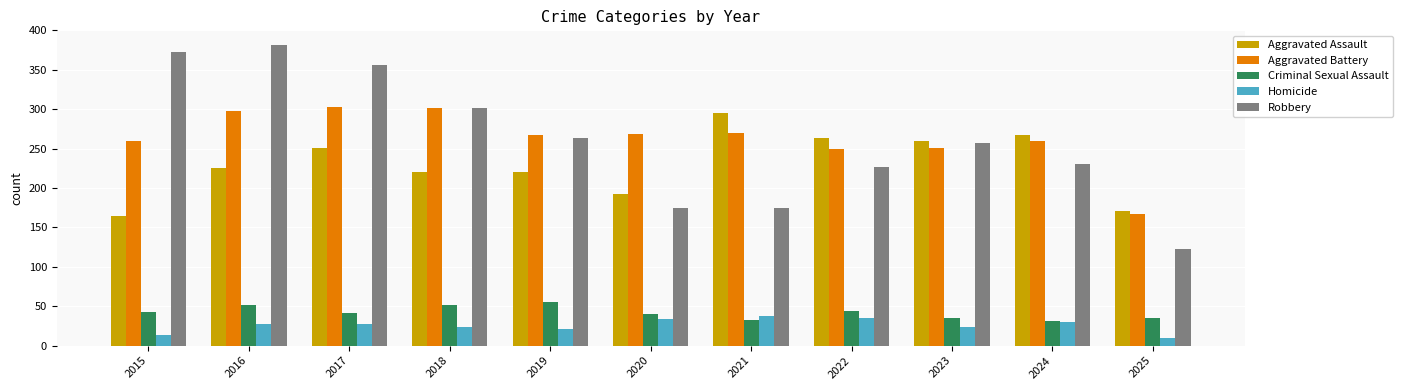

Where does the Aggravated Battery series first go above 267?

2016